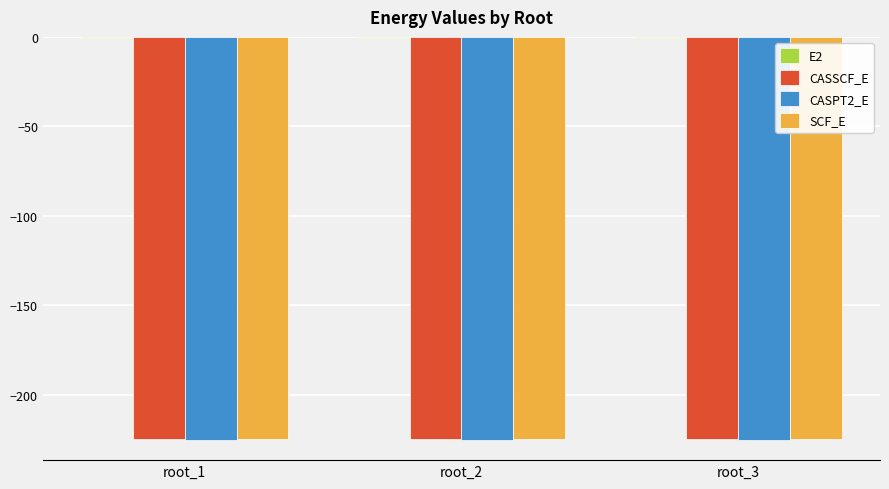

What is the sum of all SCF_E values?

-673.5